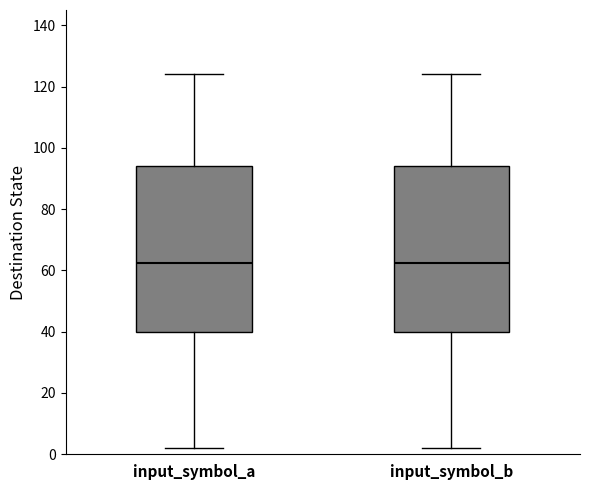

Where does the upper whisker of the box for input_symbol_b end on the y-axis? The values are not printed on the chart, so give them approximately, as read against the axis.

124